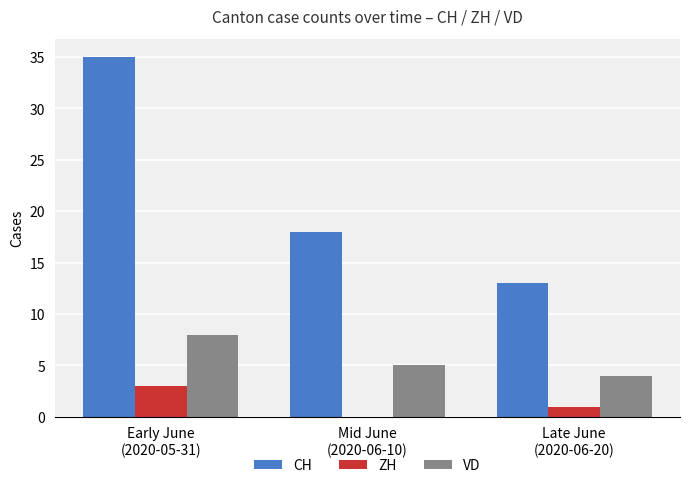

Reading left to right, extract all data points from this chart.

CH: Early June
(2020-05-31)=35	Mid June
(2020-06-10)=18	Late June
(2020-06-20)=13
ZH: Early June
(2020-05-31)=3	Mid June
(2020-06-10)=0	Late June
(2020-06-20)=1
VD: Early June
(2020-05-31)=8	Mid June
(2020-06-10)=5	Late June
(2020-06-20)=4